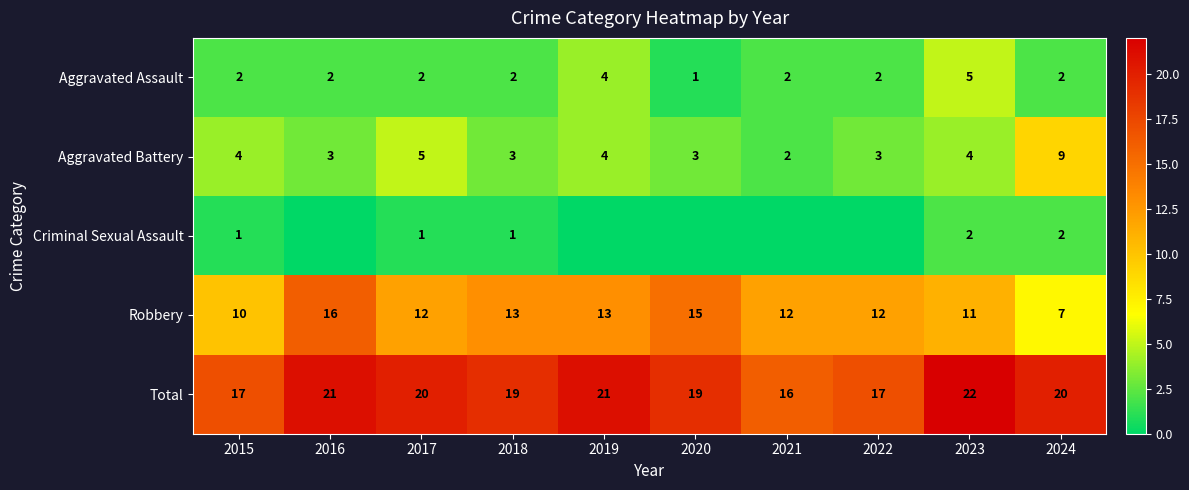

How many data points in Aggravated Battery are less than 4?

5